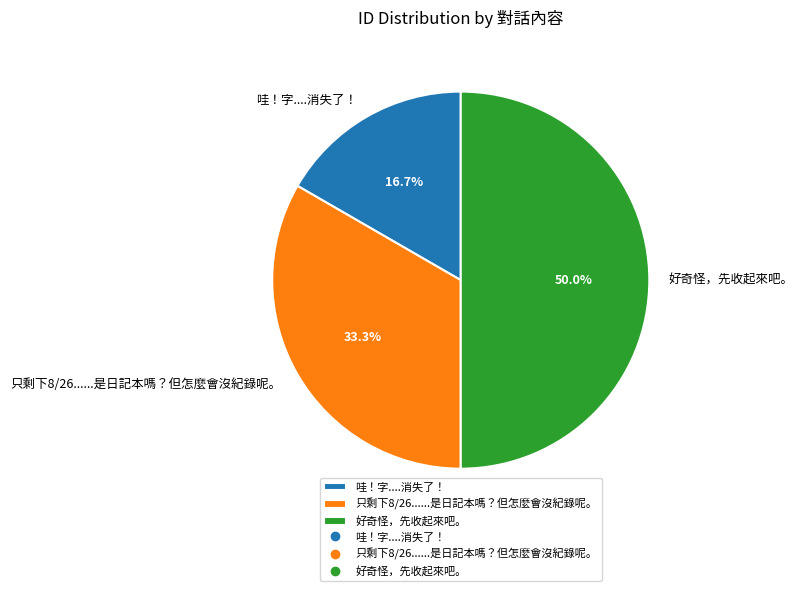

What is the largest slice in the pie chart?

好奇怪，先收起來吧。